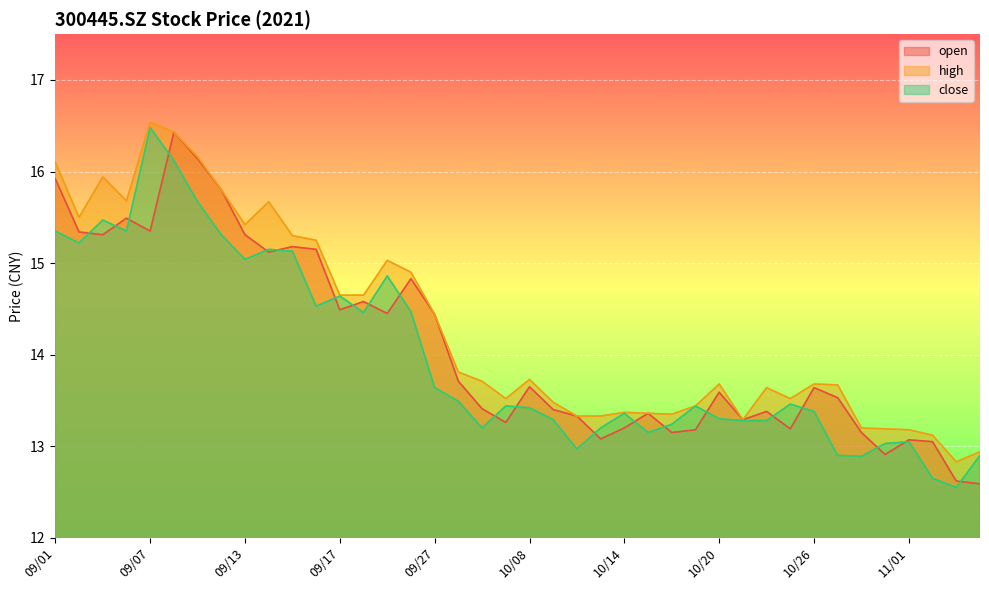

What is the spread (max minus min) of values at 09/10?

0.5